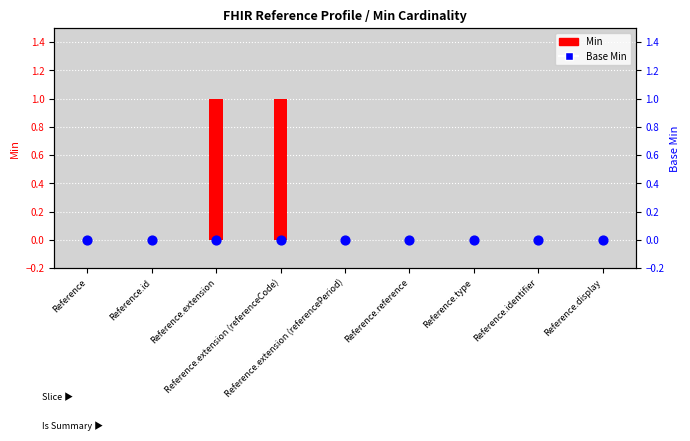

At which category is the sum across all series the highest?

Reference.extension